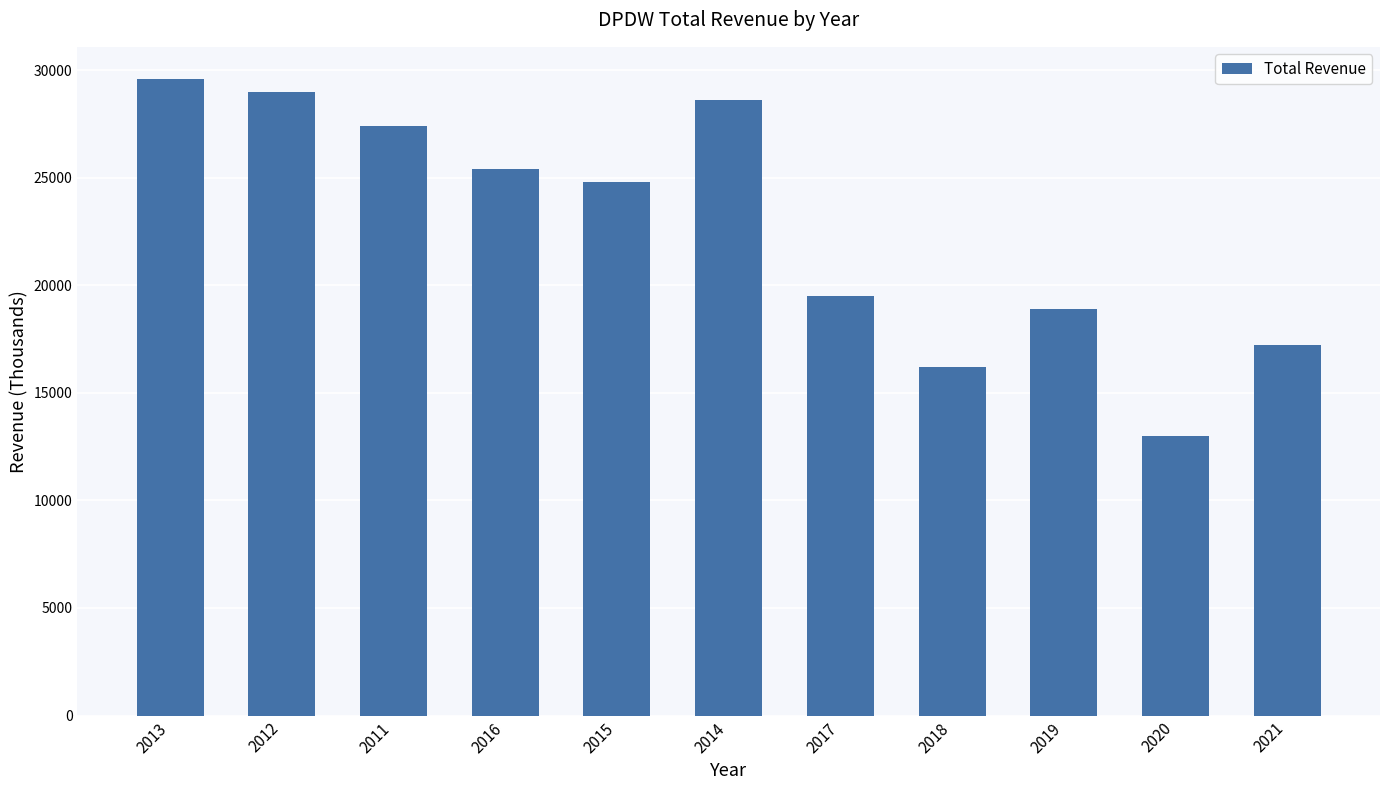

Reading left to right, list all the values displayed in this chart.

29600	29000	27400	25400	24800	28600	19500	16200	18900	13000	17200